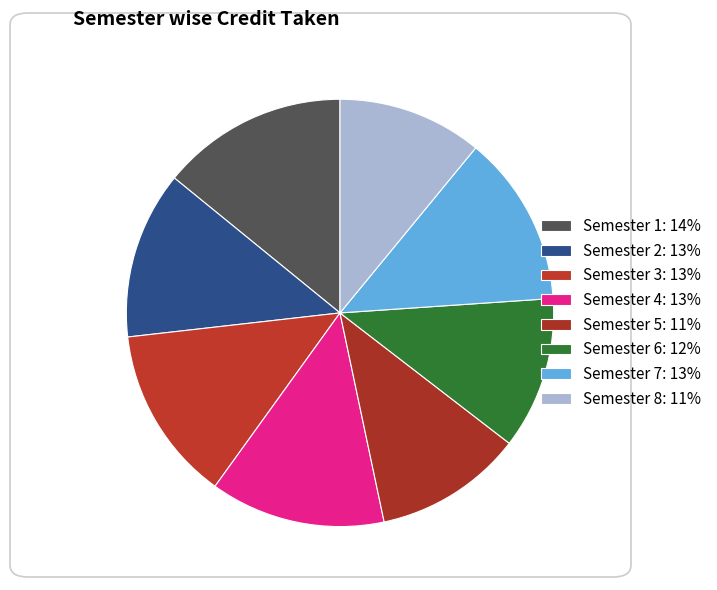

How many slices are in this pie chart?

8